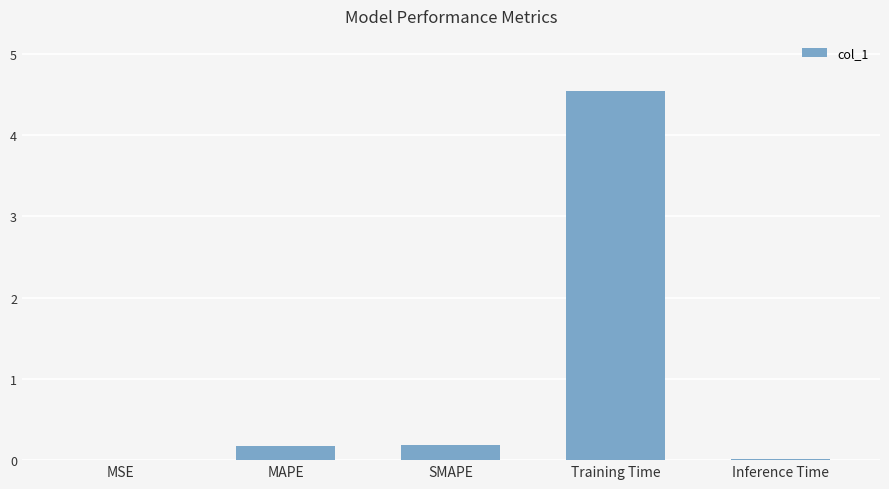

The chart shows a value of 4.5 at Training Time. True or false?

True